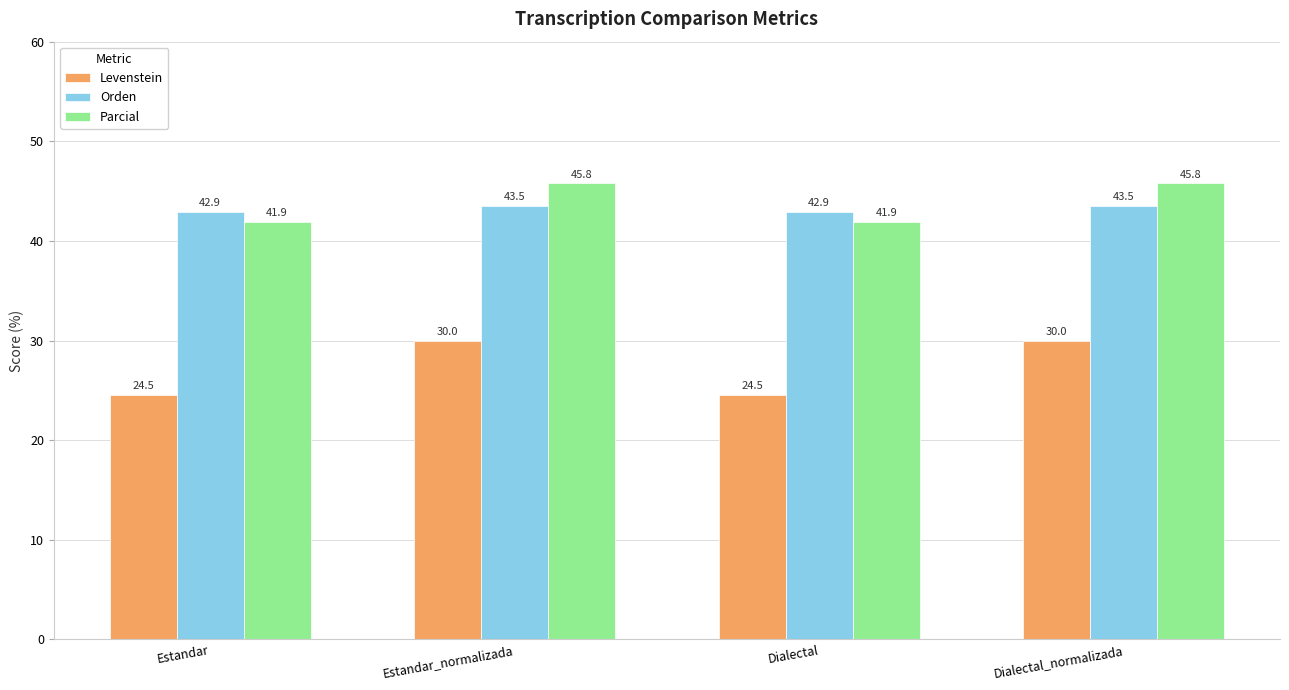

What are all the series names shown in the legend?

Levenstein, Orden, Parcial